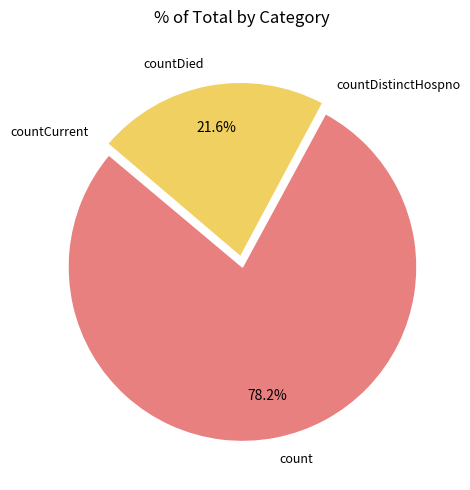

To the nearest percent, what is the average slice percentage?

25%